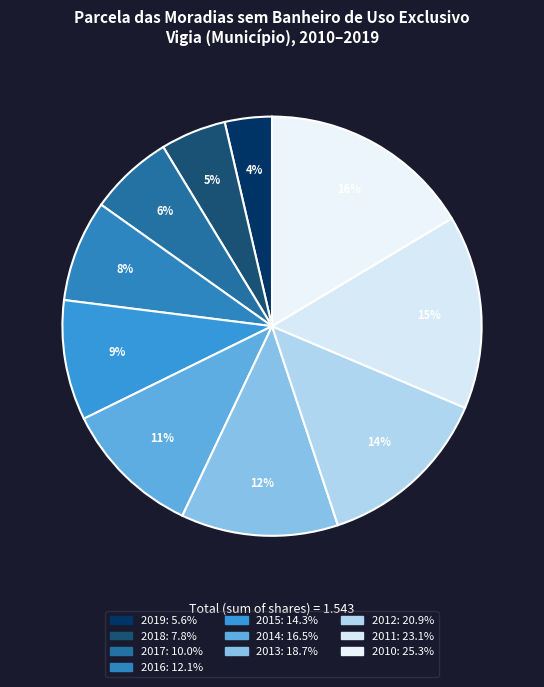

How many slices are in this pie chart?

10